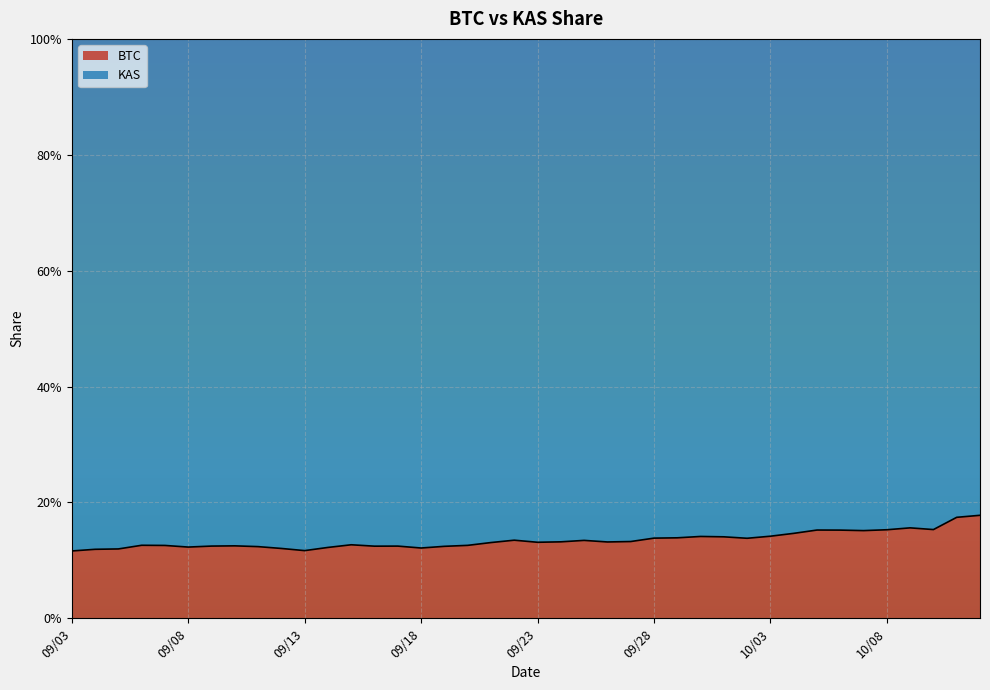

Is it true that the value at 09/26 is 0.1?

True